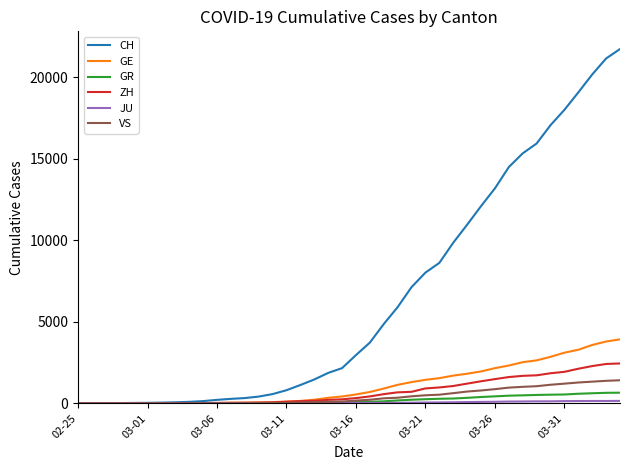

What is the maximum value shown in the chart?

21722